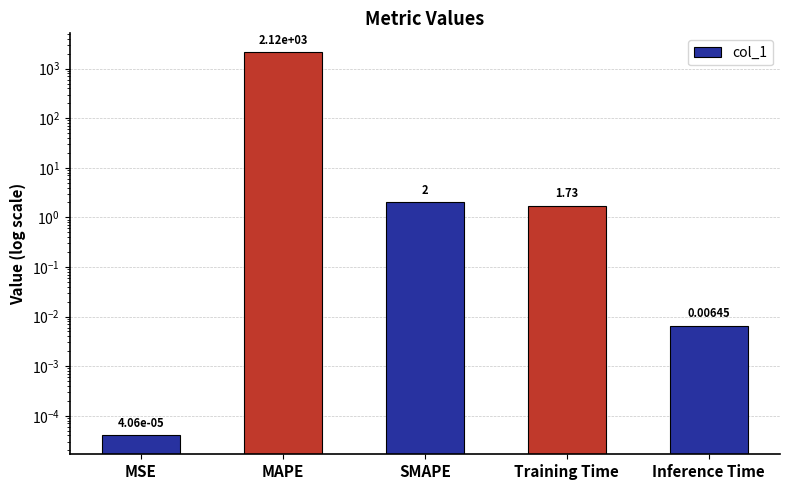

Are the bars horizontal?

No